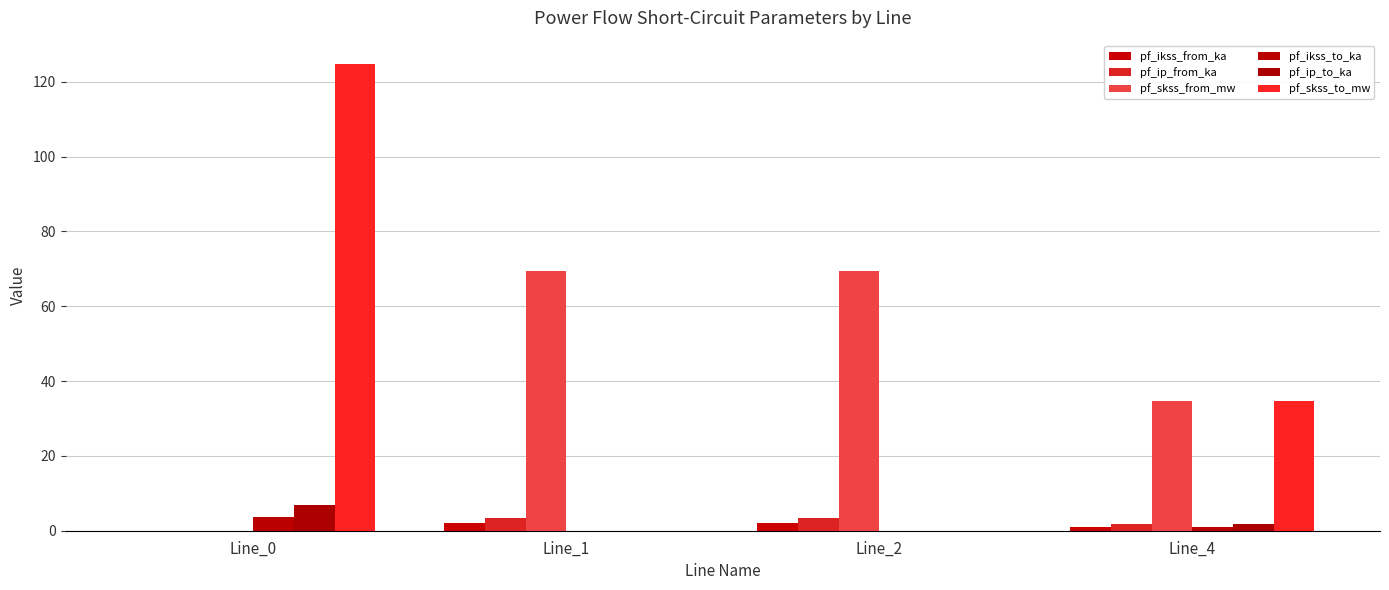

What is the difference between the pf_ikss_to_ka values at Line_2 and Line_0?

3.6